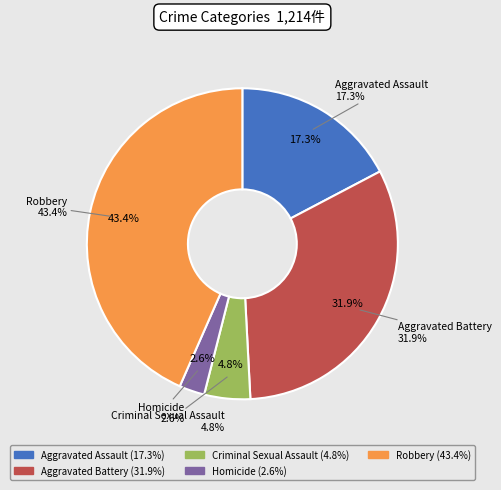

To the nearest percent, what percentage of the pie is Aggravated Battery?

32%